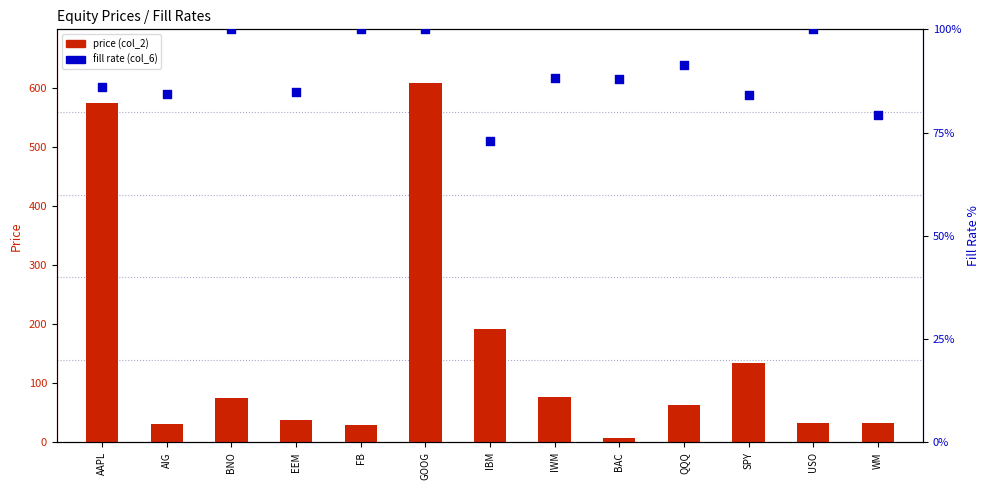

Which series has the largest Y range (max minus min)?

price (col_2)